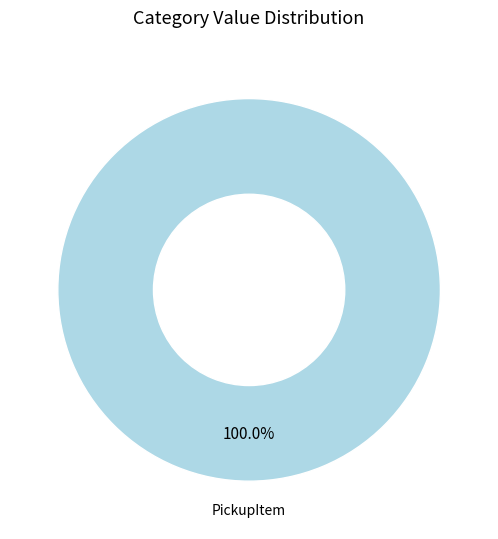

Is it true that PickupItem is 100% of the pie?

True